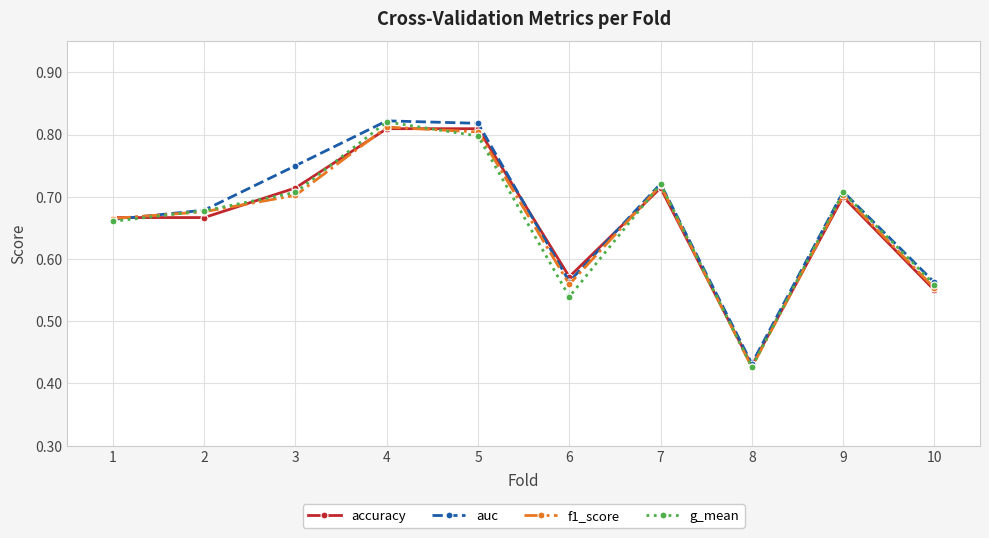

The f1_score series shows 1.2 at 3. True or false?

False